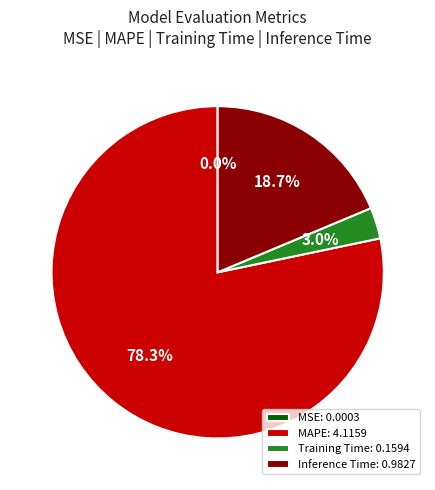

To the nearest percent, what is the difference between the Training Time and MAPE slice percentages?

75%